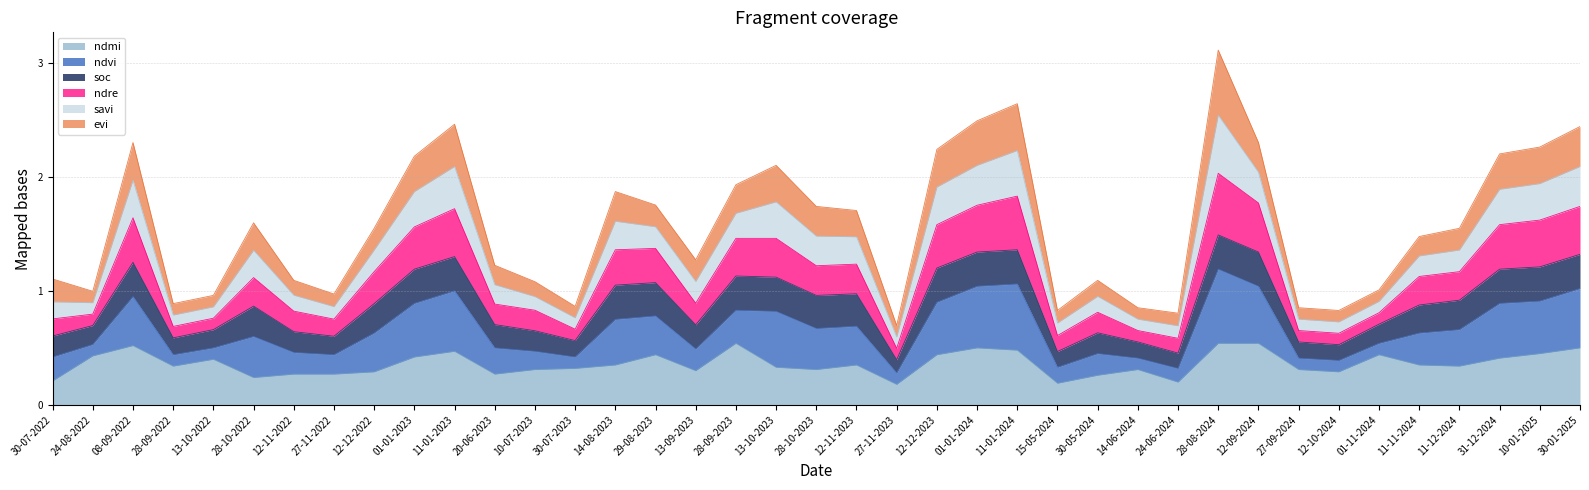

True or false: ndmi and ndvi intersect in this chart.

False